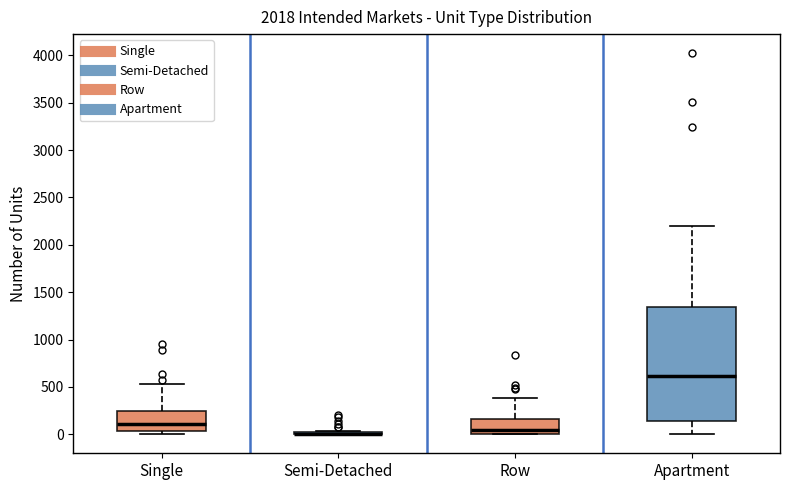

Reading left to right, transcribe this box plot: for each box, give where its median line is, the range the box spans, and where its two whiskers end, as read against the y-axis. The values are not printed on the chart, so give them approximately, as read against the axis.

Single: median 100, box 50 to 250, whiskers 0 to 550
Semi-Detached: box collapsed to a line at 0, whiskers 0 to 50
Row: median 50, box 0 to 150, whiskers 0 to 400
Apartment: median 600, box 150 to 1350, whiskers 0 to 2200